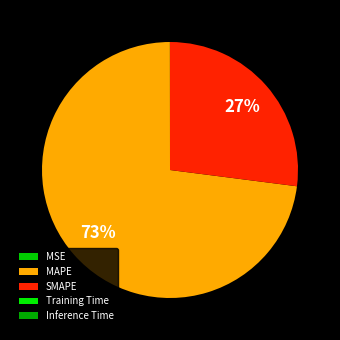

Which category accounts for the majority?

MAPE